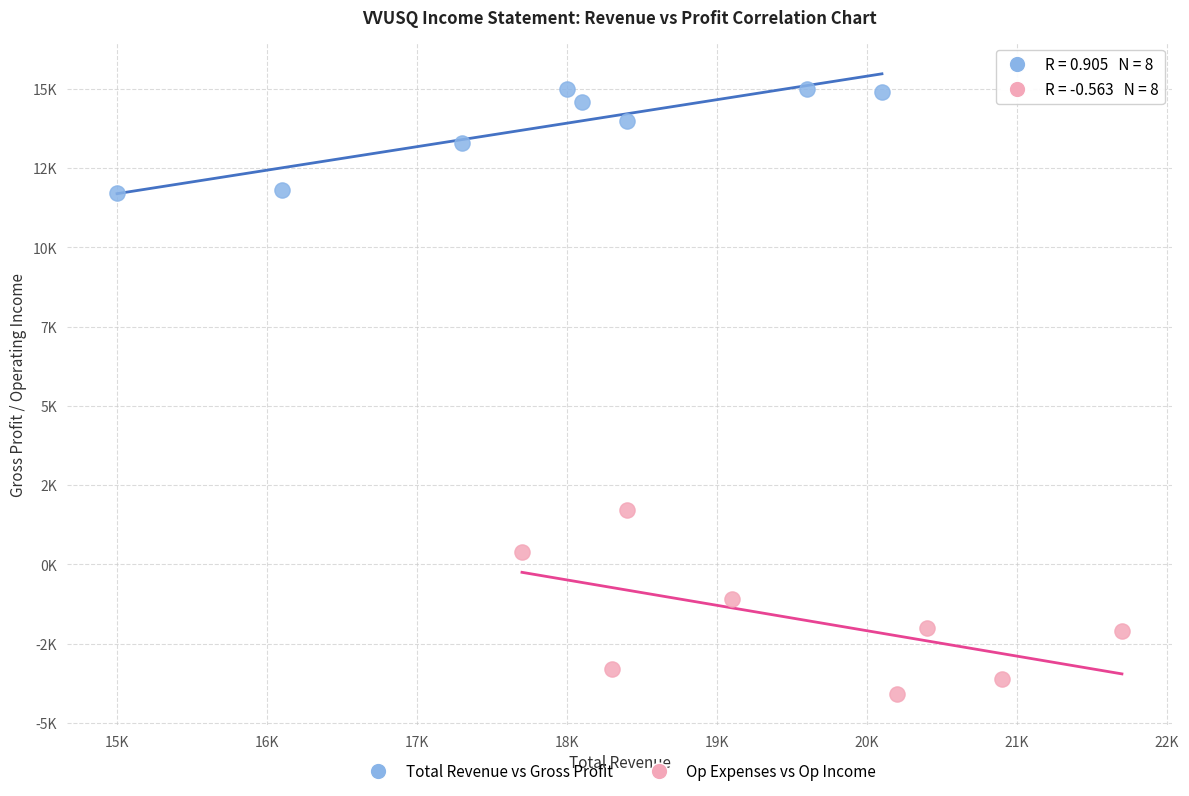

Which series contains the highest Y value?

Total Revenue vs Gross Profit